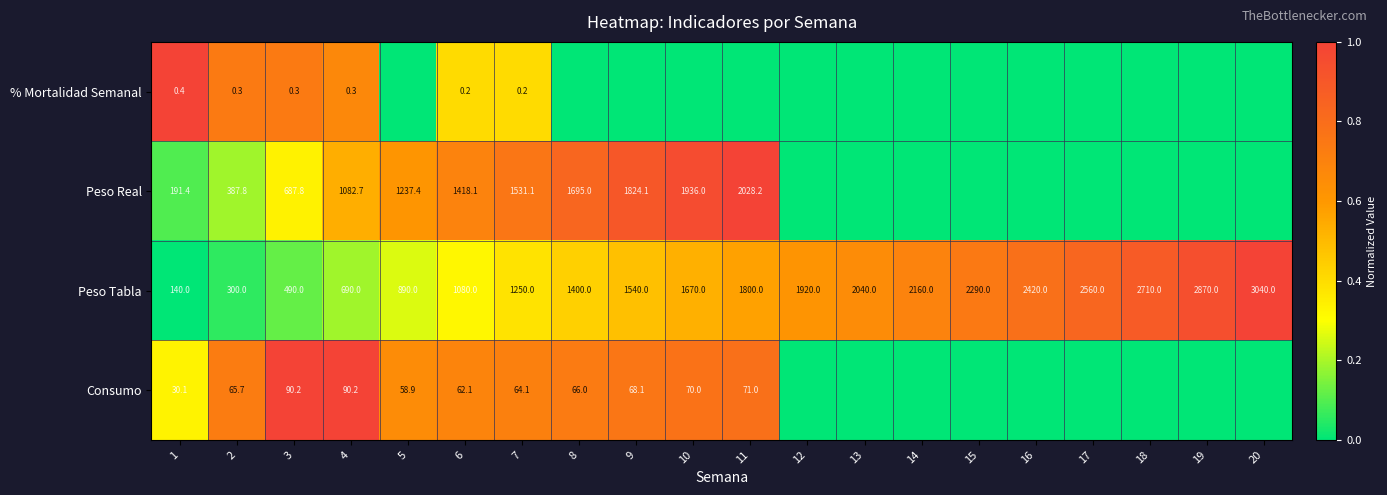

Which label corresponds to the smallest value in the chart?

5